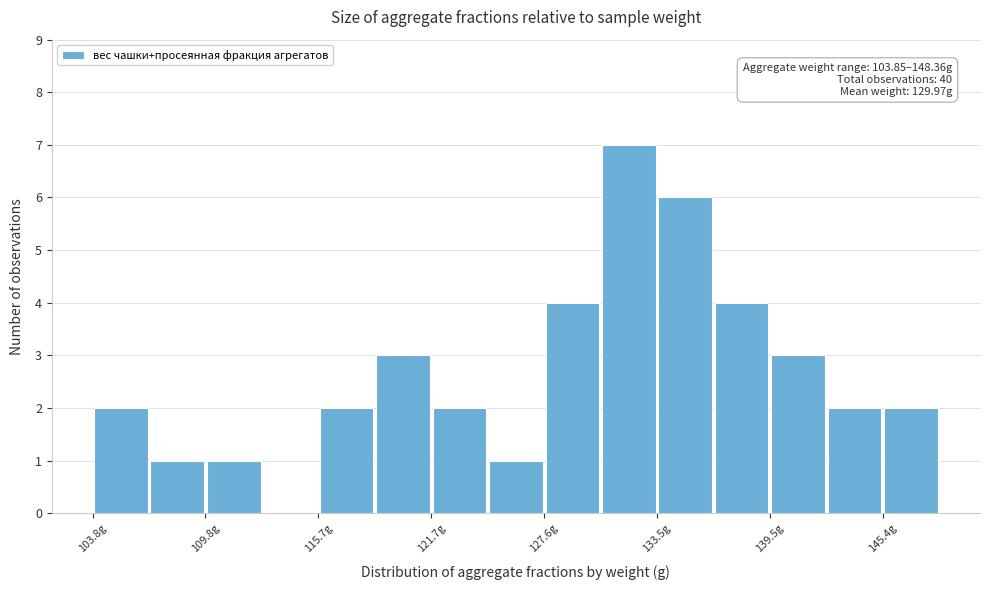

Around what value on the x-axis is the tallest bar? Give the approximate position of its centre, as read against the axis.

132